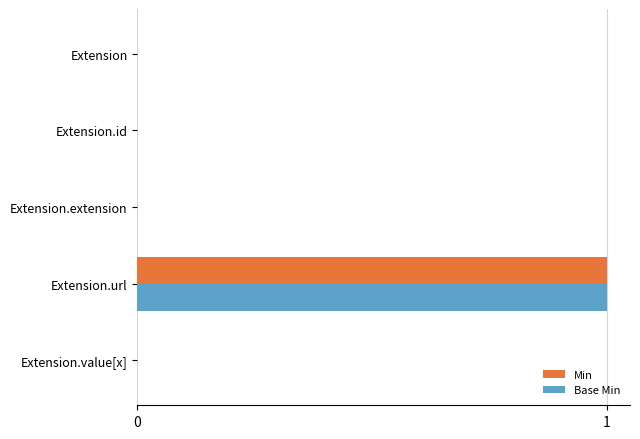

Which label corresponds to the largest value in the chart?

Extension.url